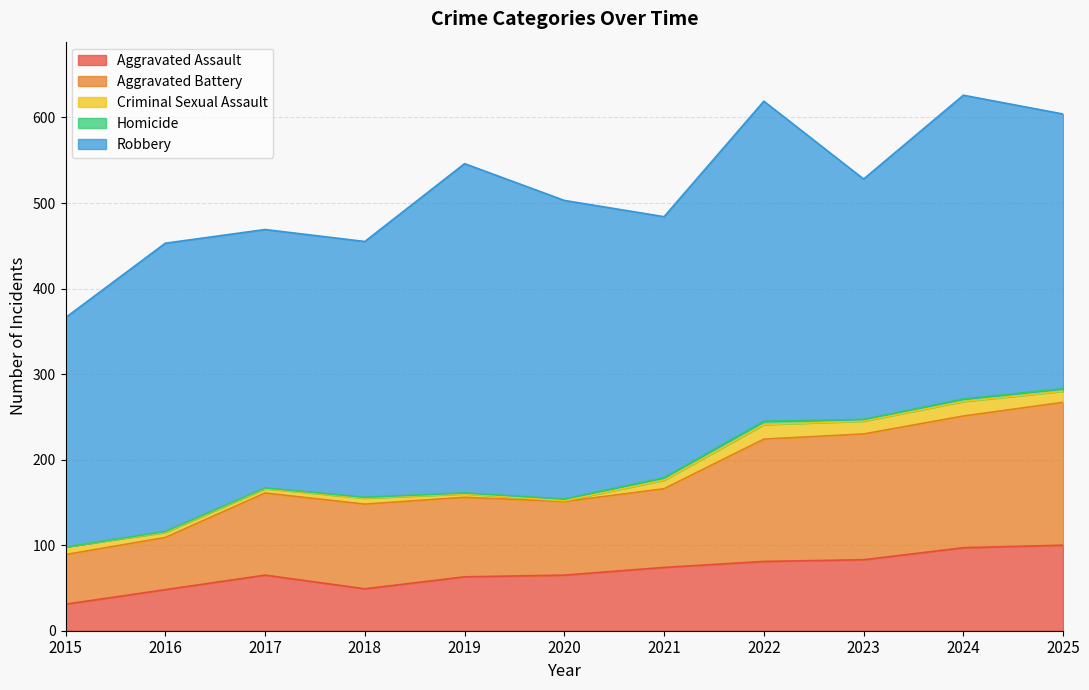

Reading left to right, transcribe all the data shown in this chart.

Aggravated Assault: 2015=31	2016=48	2017=65	2018=49	2019=63	2020=65	2021=74	2022=81	2023=83	2024=97	2025=100
Aggravated Battery: 2015=58	2016=61	2017=96	2018=99	2019=93	2020=86	2021=92	2022=143	2023=147	2024=154	2025=167
Criminal Sexual Assault: 2015=9	2016=6	2017=5	2018=7	2019=4	2020=1	2021=10	2022=17	2023=15	2024=17	2025=13
Homicide: 2015=0	2016=1	2017=1	2018=1	2019=1	2020=2	2021=3	2022=4	2023=2	2024=3	2025=3
Robbery: 2015=268	2016=337	2017=302	2018=299	2019=385	2020=349	2021=305	2022=374	2023=281	2024=355	2025=321